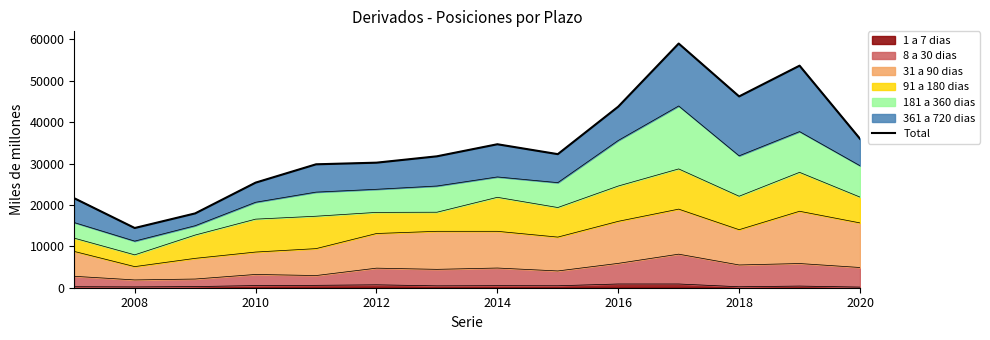

Is it true that 1 a 7 dias equals 517 at 2010?

True